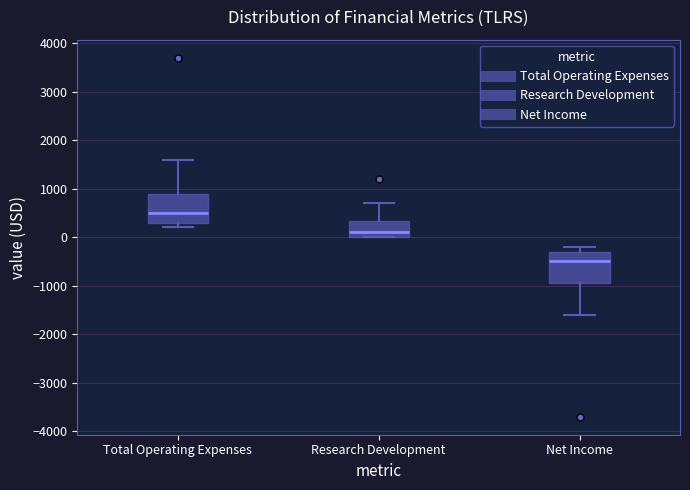

Where is the lower edge of the box for Total Operating Expenses on the y-axis? The values are not printed on the chart, so give them approximately, as read against the axis.

300